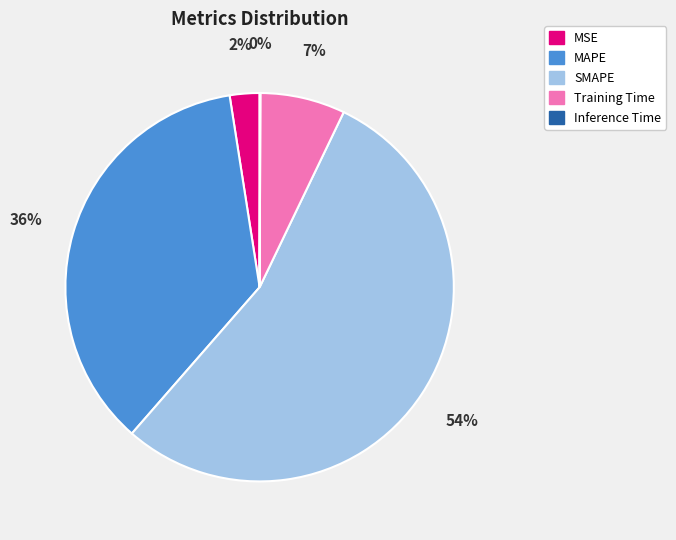

Which slice represents more than half of the pie?

SMAPE